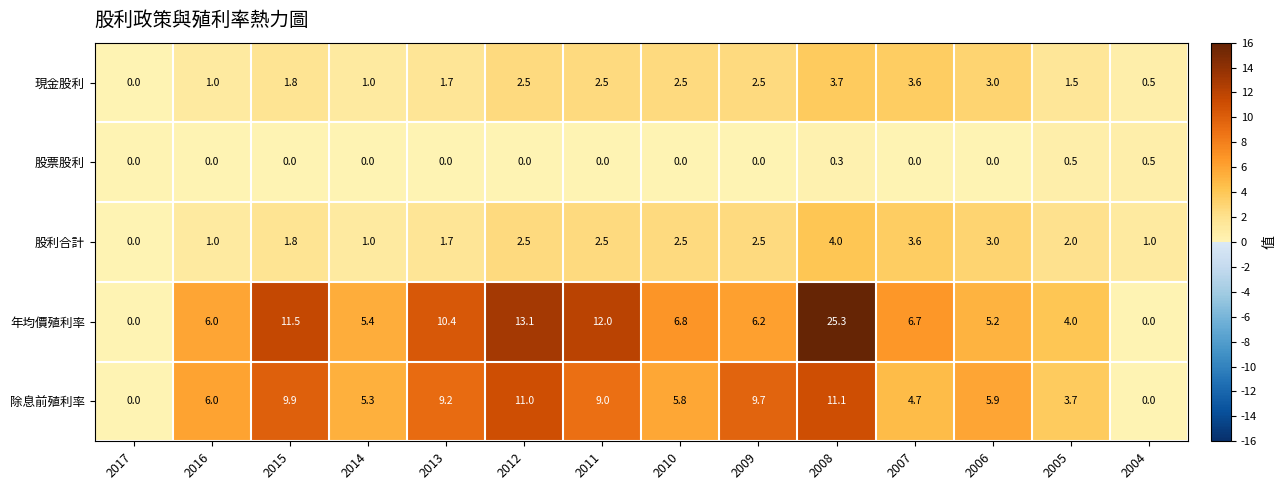

Which series has the widest spread of values?

年均價殖利率